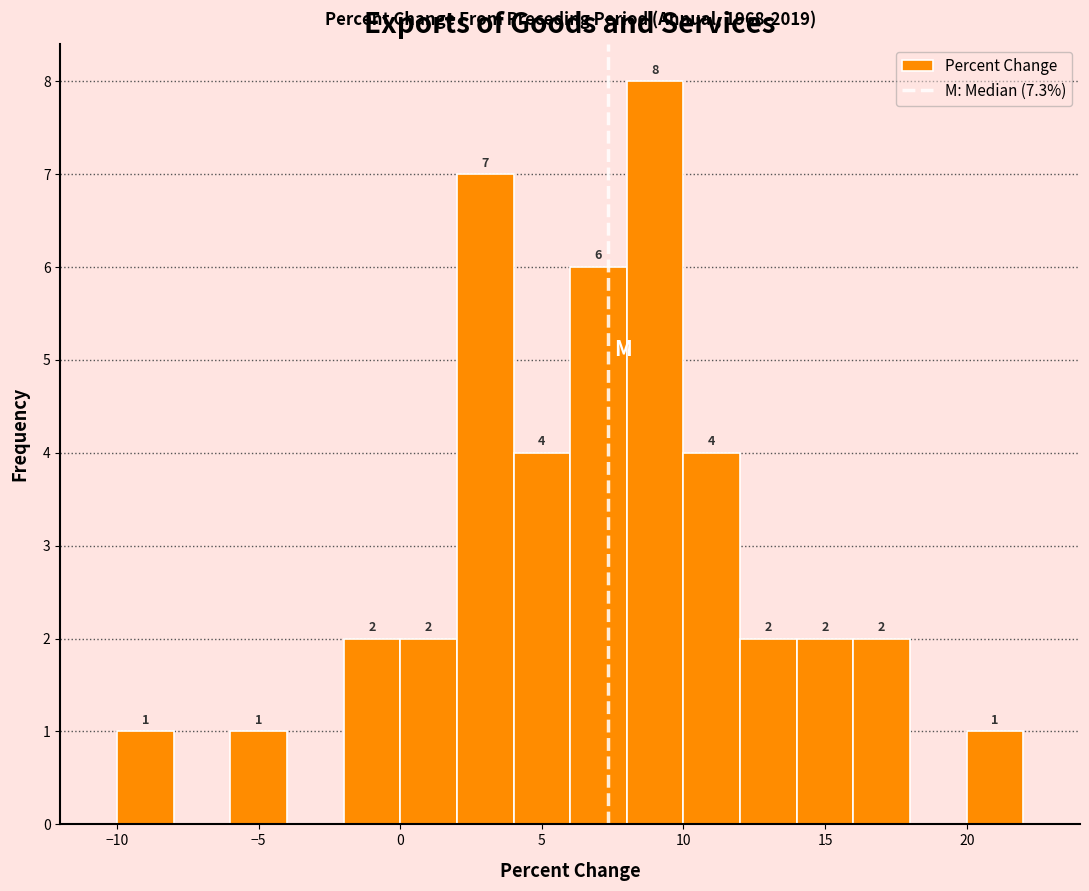

Over which range of the x-axis is the bar tallest?

8 to 10